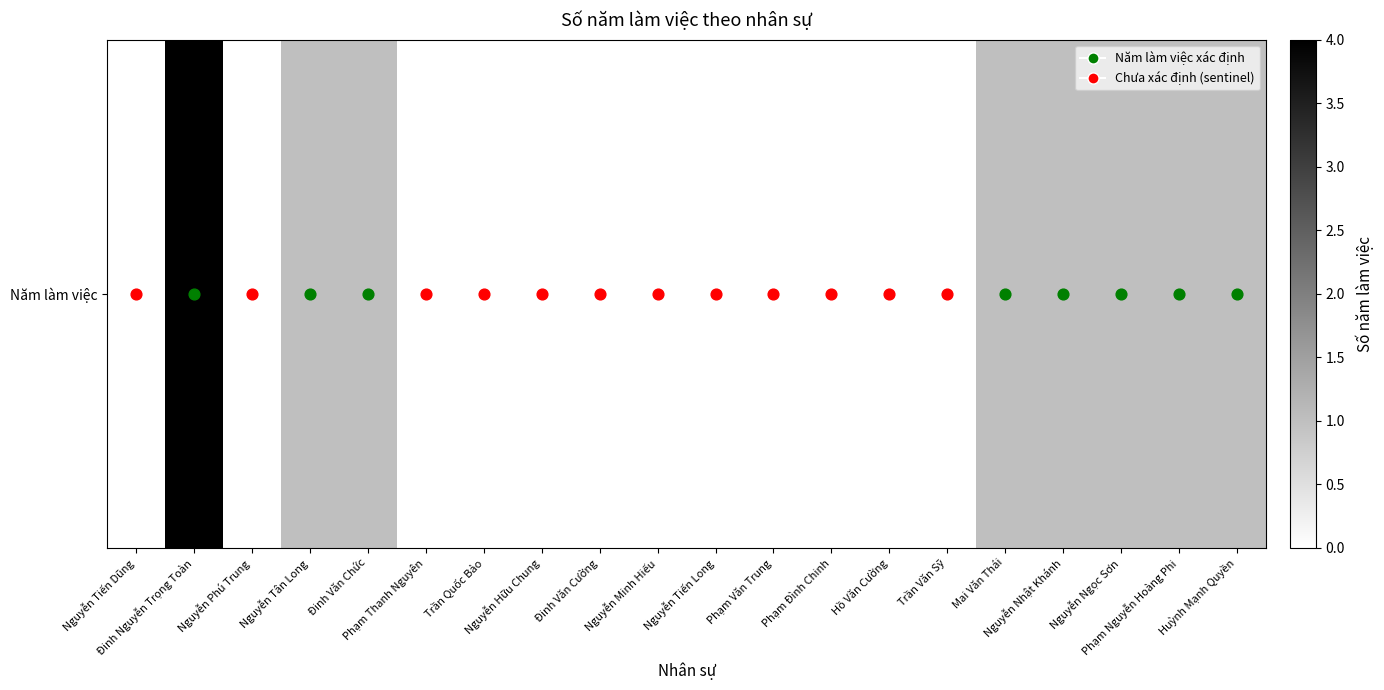

True or false: the data shows 1 at Nguyễn Ngọc Sơn.

False